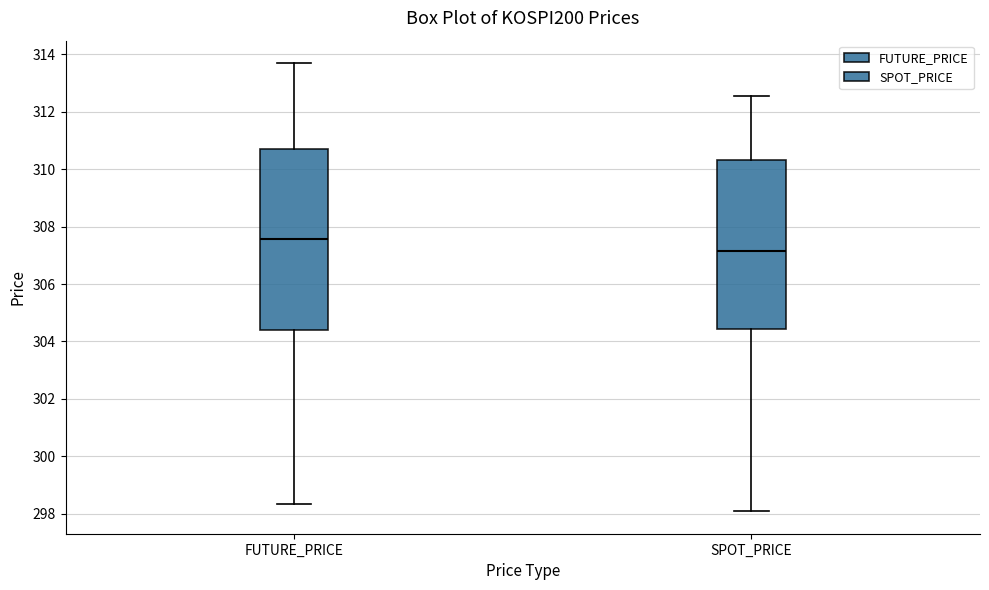

Which box has the lowest median line?

SPOT_PRICE